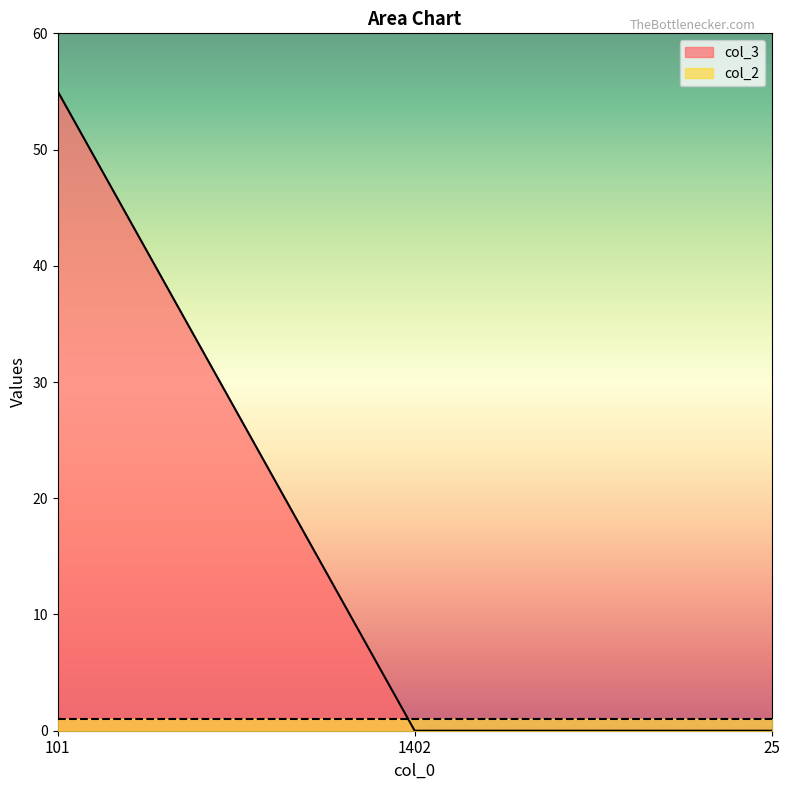

The value at 25 is 0. True or false?

True